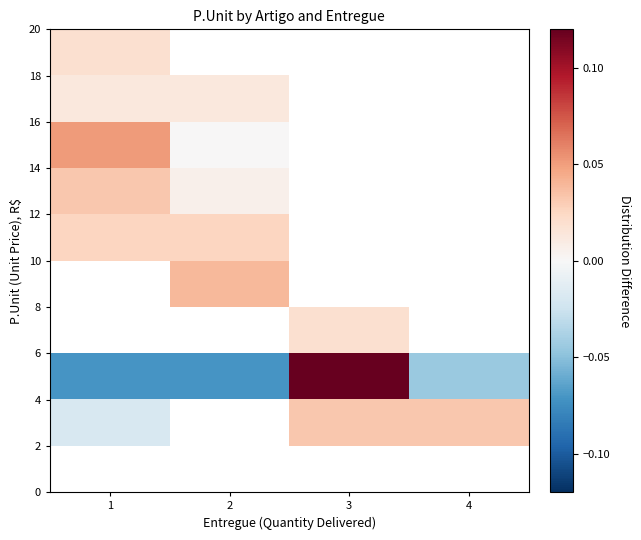

Between 2 and 4, which is larger?

4